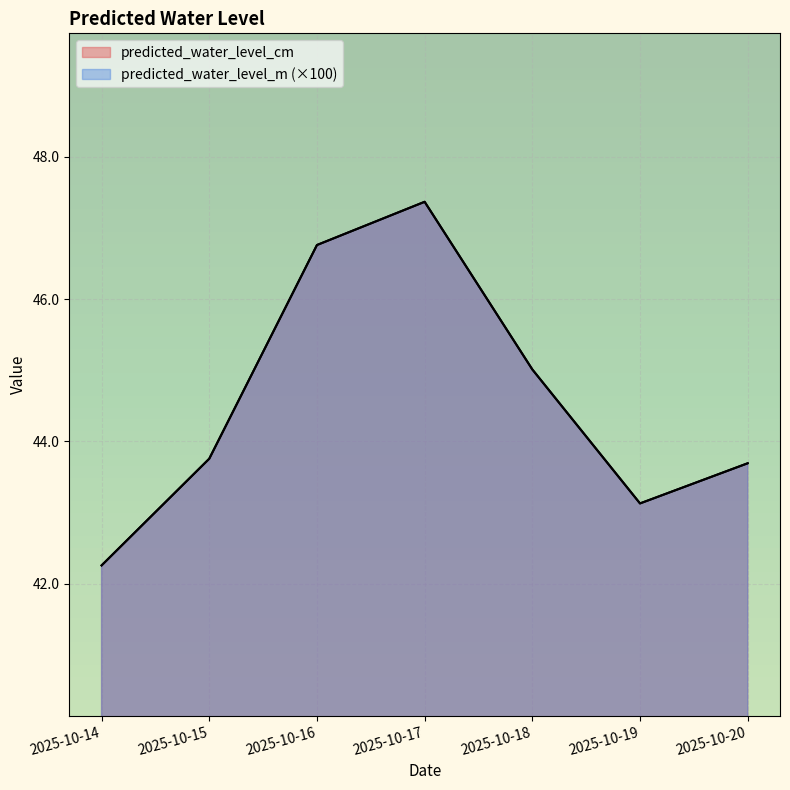

Count the number of categories in the chart.

7